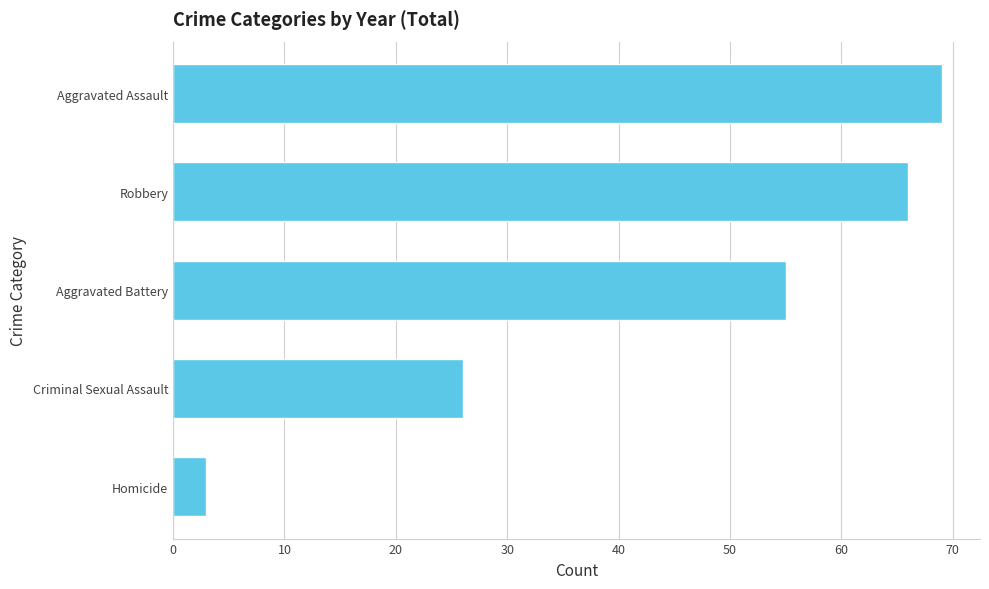

List the labels in order of value, smallest first.

Homicide, Criminal Sexual Assault, Aggravated Battery, Robbery, Aggravated Assault